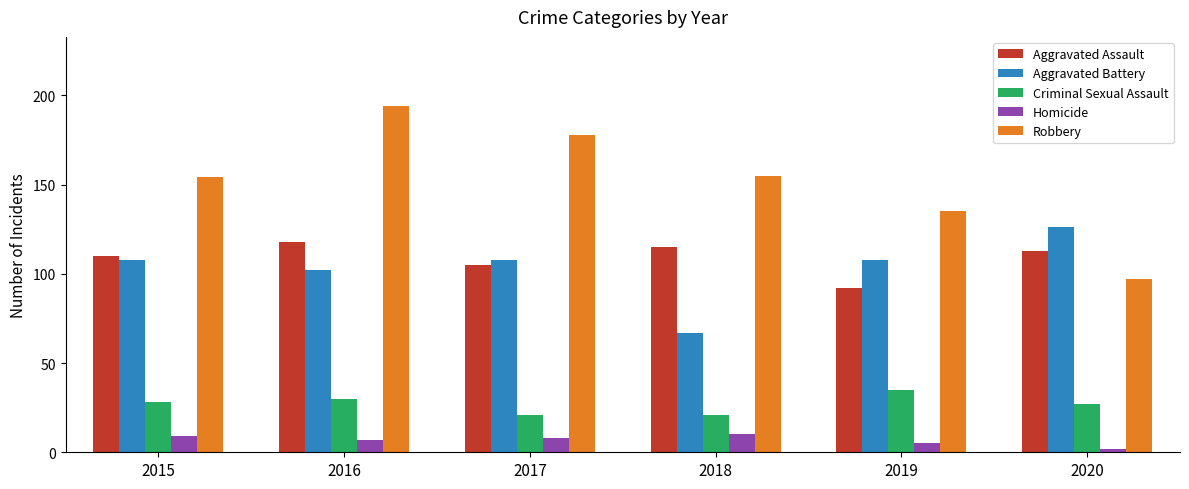

Which series has the largest total across all categories?

Robbery